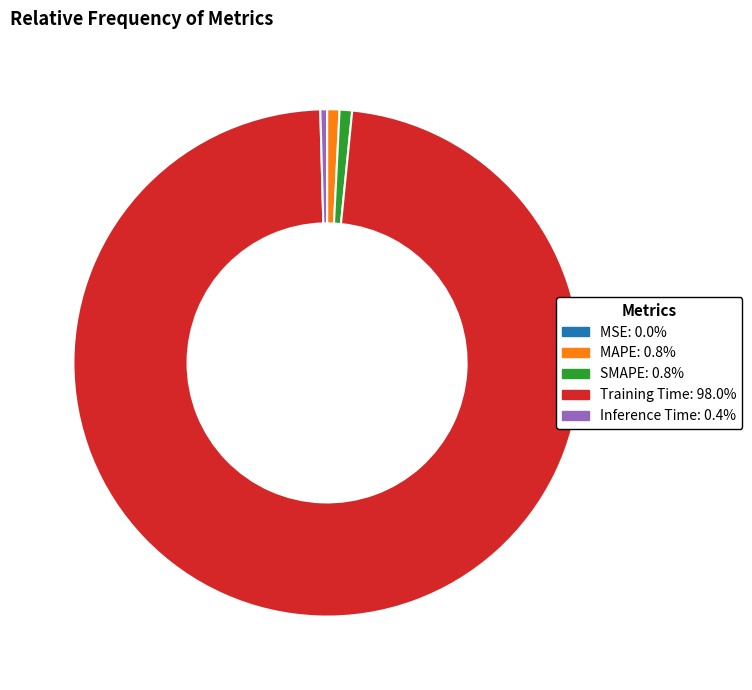

Is the sum of SMAPE and Training Time greater than half?

Yes